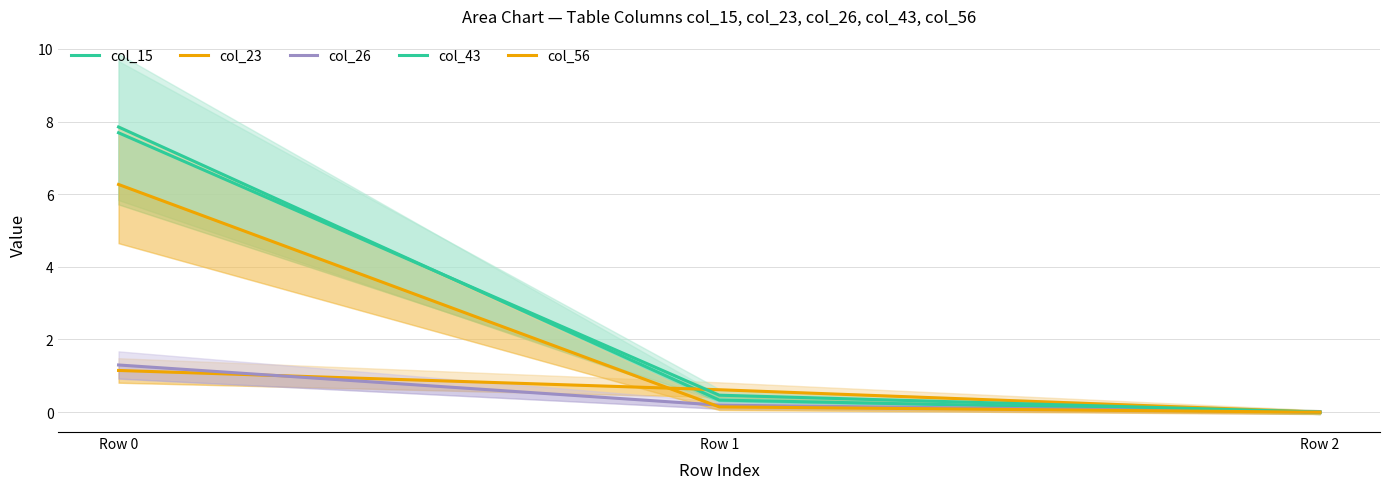

At Row 1, list the series in order from smallest to largest.

col_56, col_26, col_15, col_43, col_23